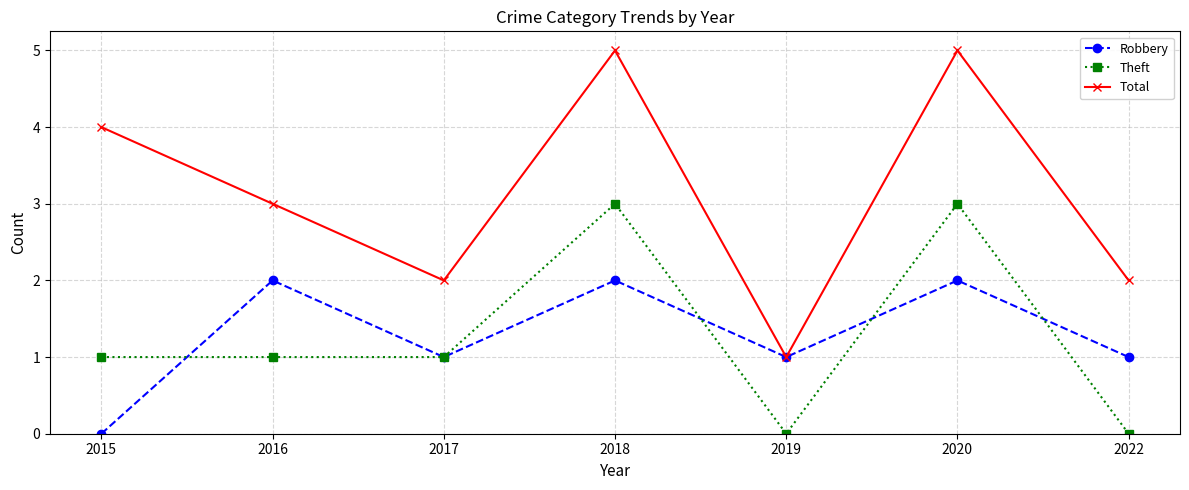

Which series has the largest range (max minus min)?

Total